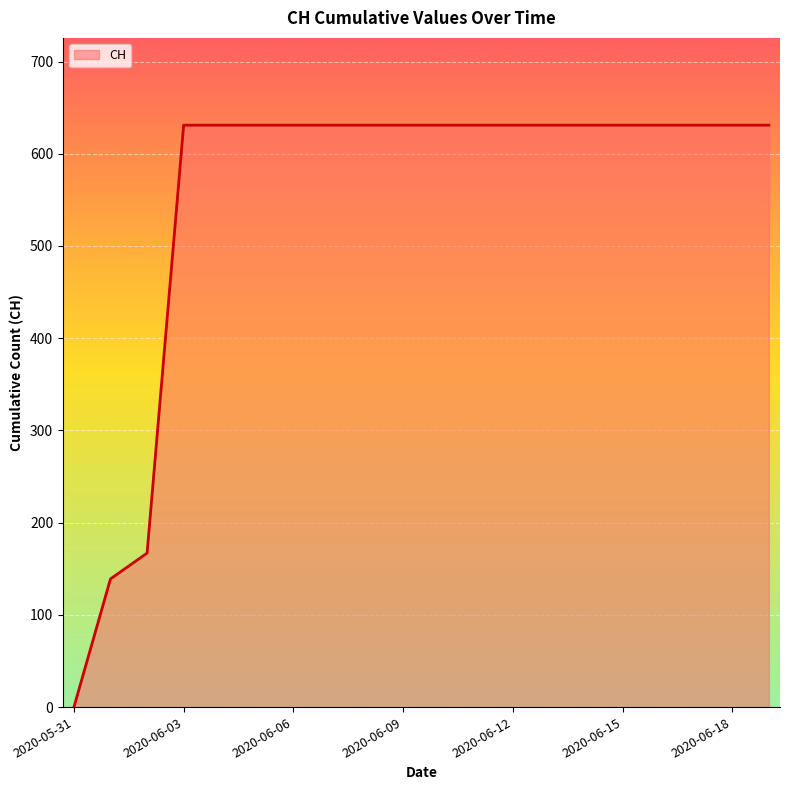

What is the greatest value displayed?

631